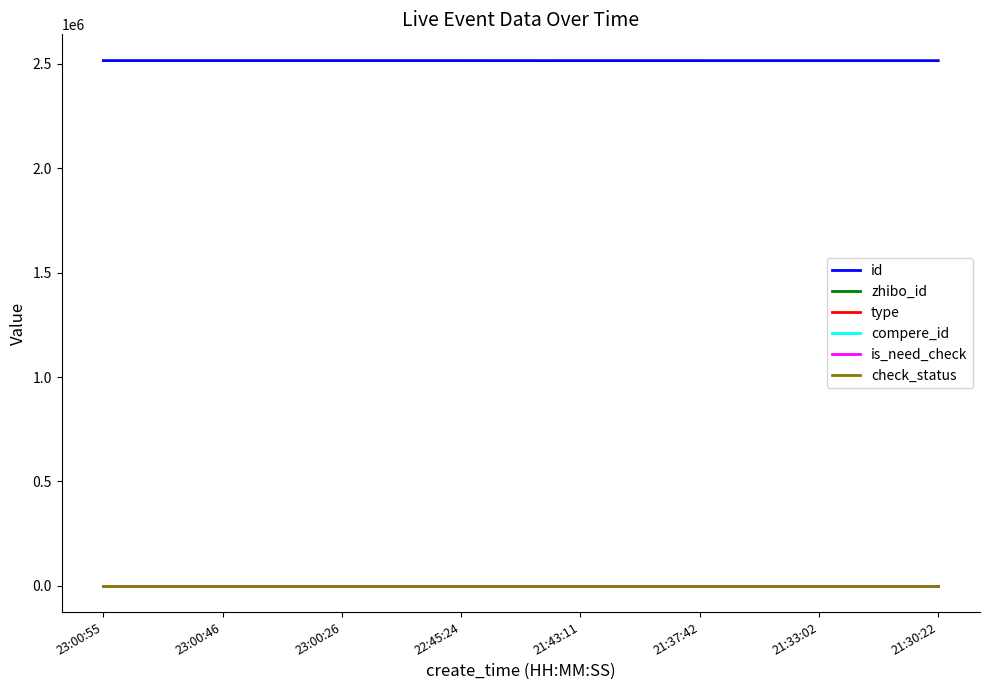

Is the value of check_status at 23:00:26 greater than the value of type at 21:37:42?

Yes